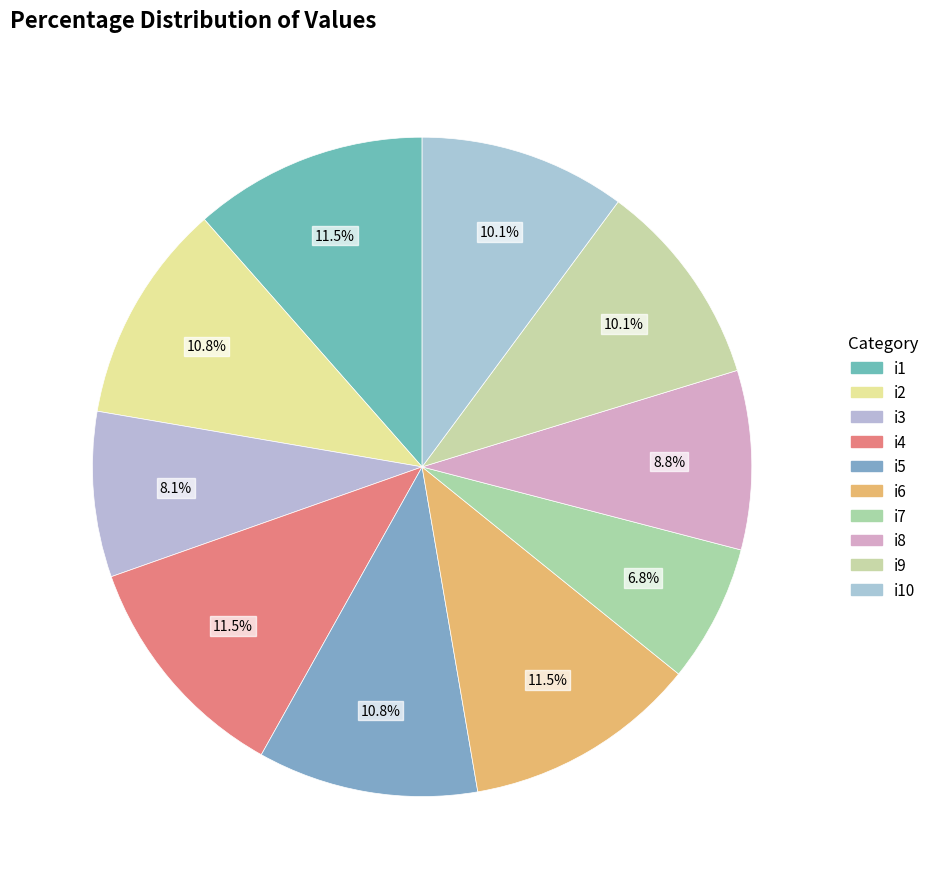

How many segments does this pie chart have?

10